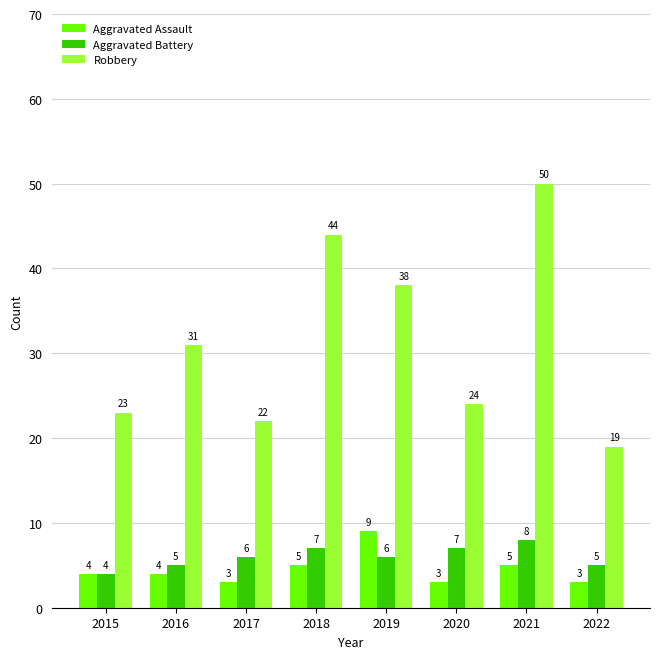

What is the sum of all Robbery values?

251